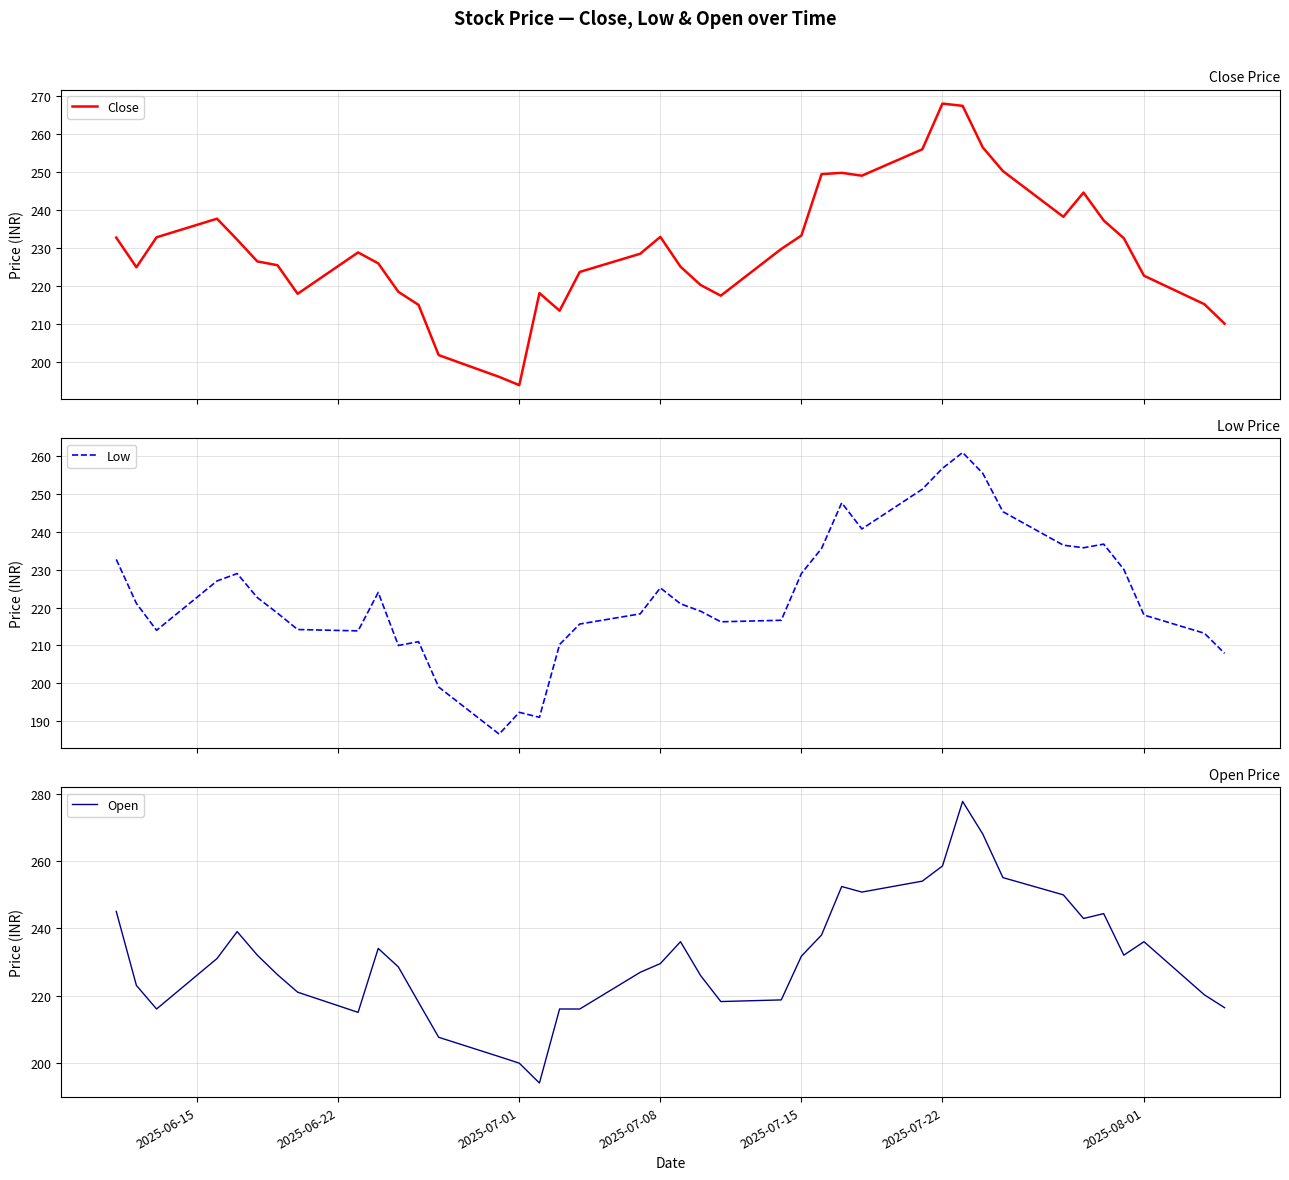

Does the chart display data point markers on the line(s)?

No